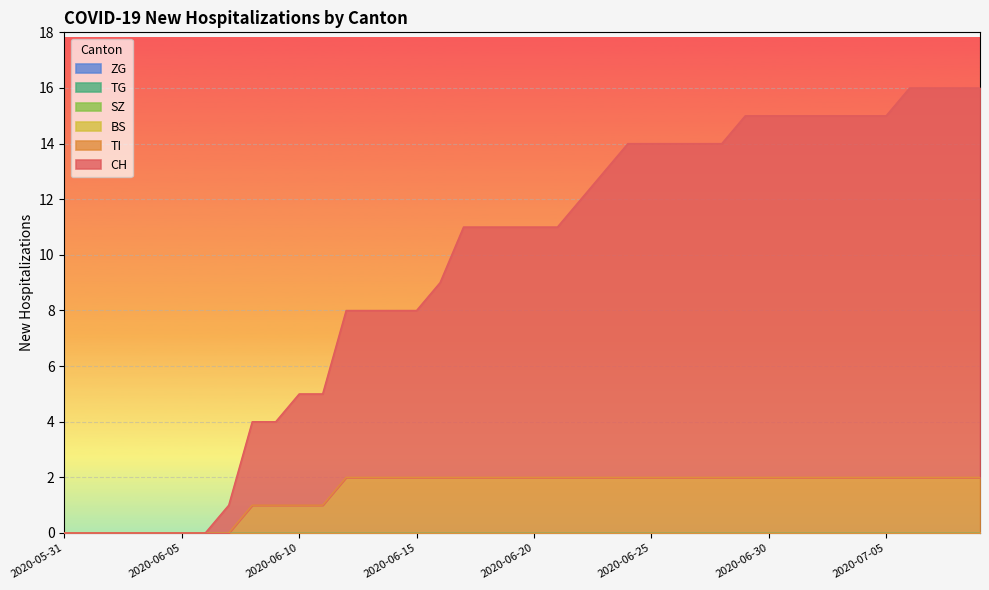

Is it true that CH equals 0 at 2020-06-04?

True